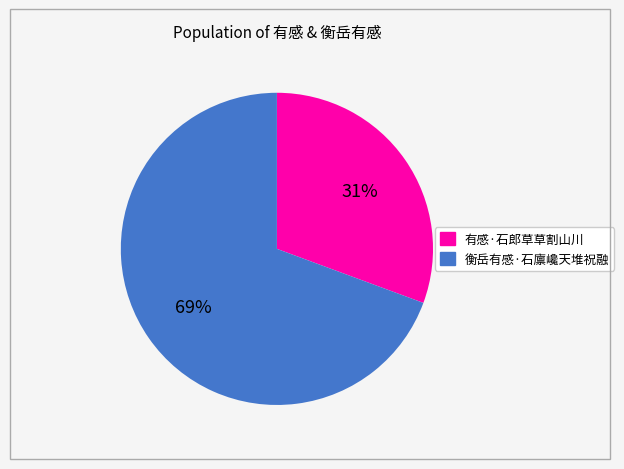

To the nearest percent, what is the combined percentage of 衡岳有感·石廪巉天堆祝融 and 有感·石郎草草割山川?

100%